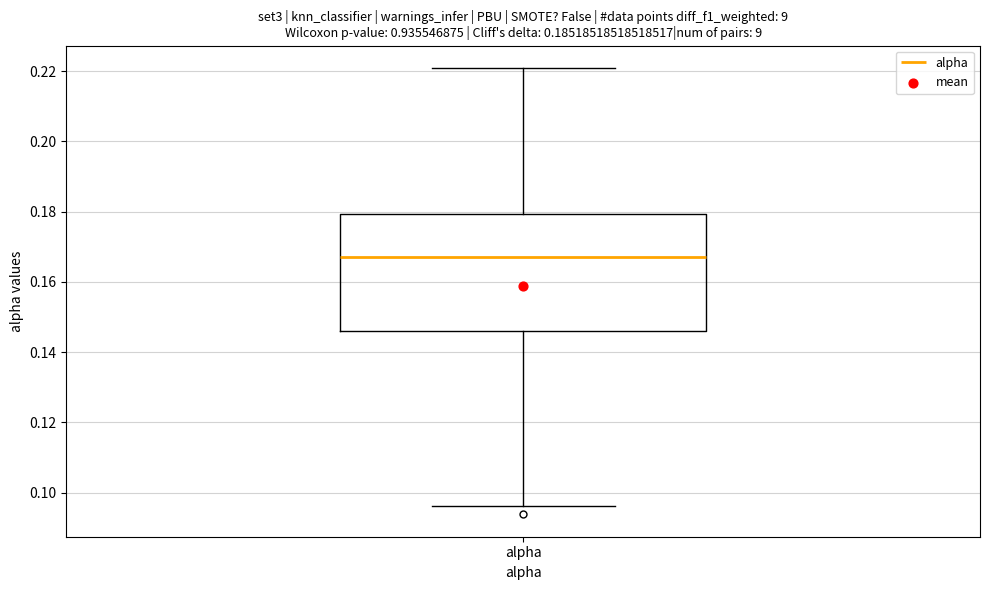

Read this box plot against the y-axis: the position of the median line, the range covered by the box, and the ends of both whiskers. The values are not printed on the chart, so give them approximately, as read against the axis.

median 0.168, box 0.146 to 0.180, whiskers 0.096 to 0.220